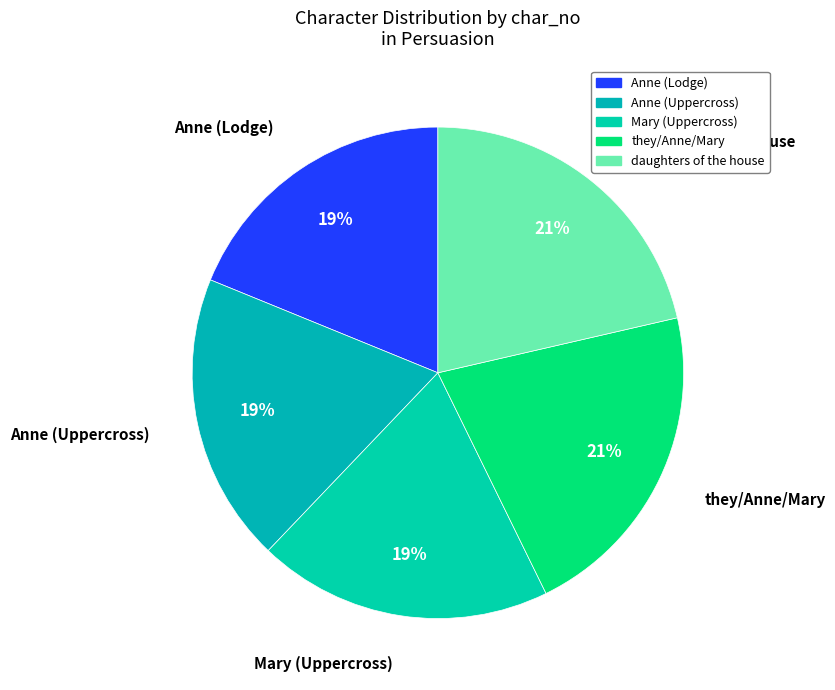

Is the sum of Anne (Uppercross) and they/Anne/Mary greater than half?

No